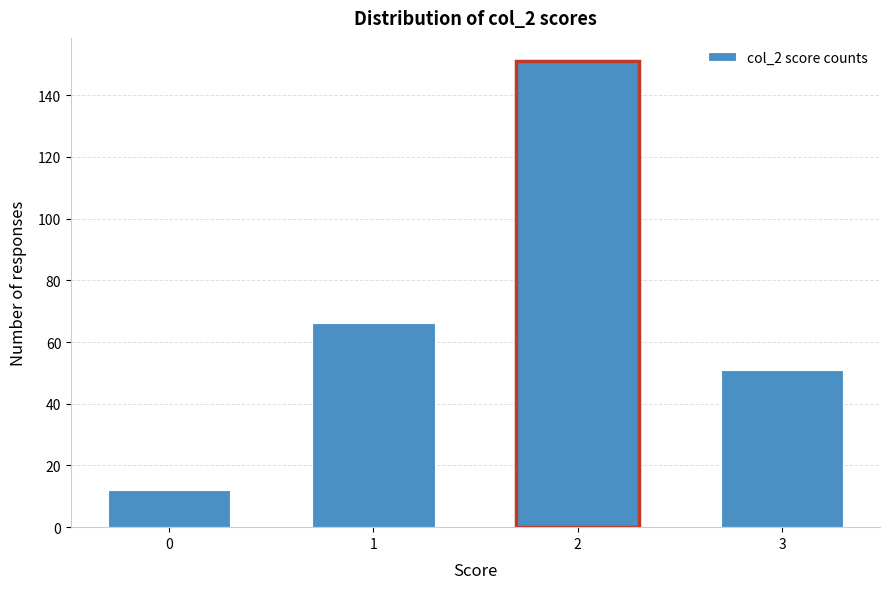

Reading right to left, extract all data points from this chart.

3=51	2=151	1=66	0=12